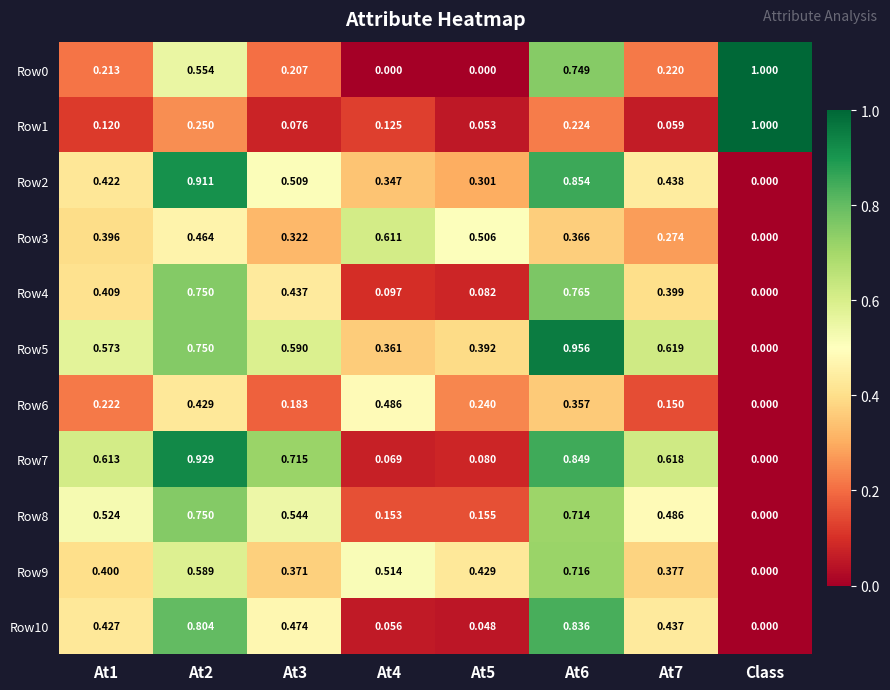

At how many categories does at least one series exceed 0?

8